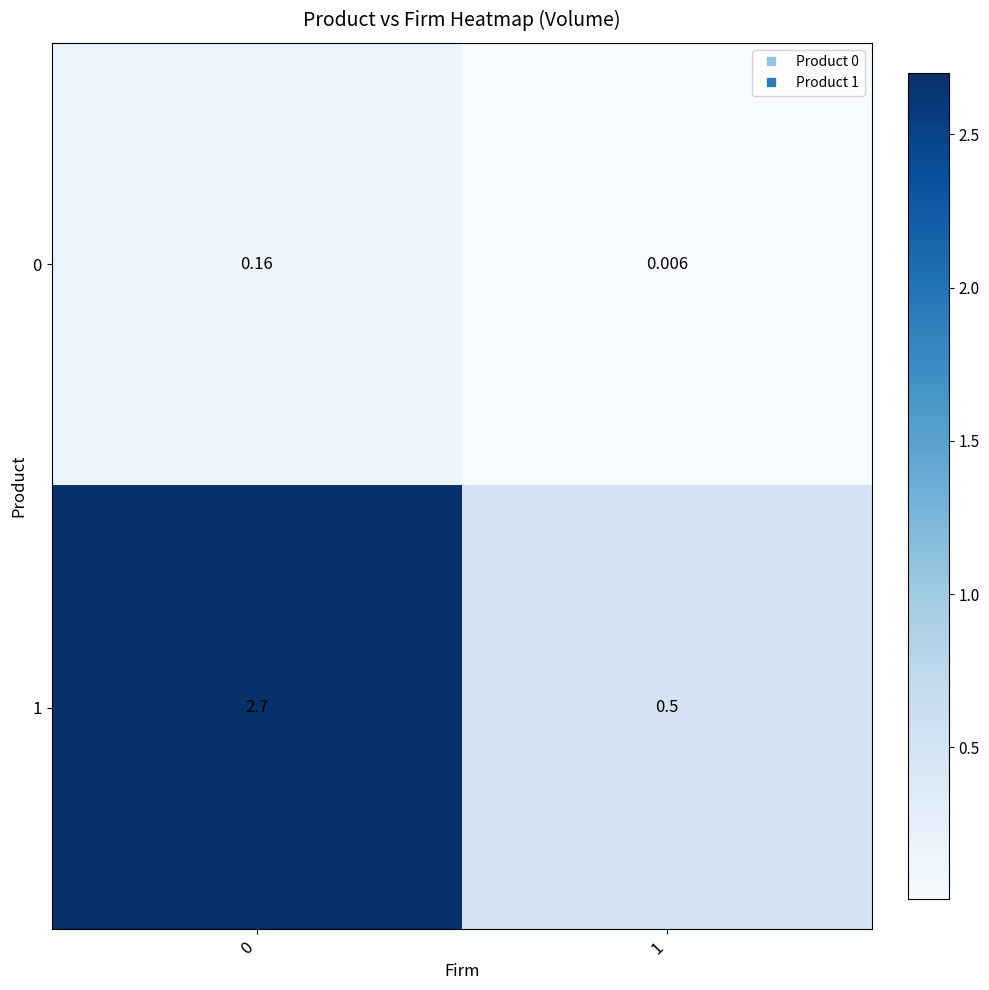

Reading left to right, what are all the values shown in this chart?

row_0: 0=0.2	1=0.0
row_1: 0=2.7	1=0.5